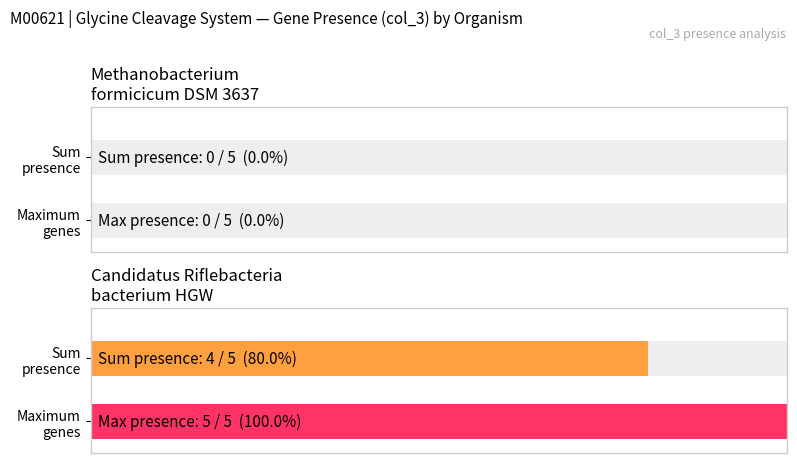

At which label is K00283 closest to 0?

Methanobacterium_formicicum_DSM_3637